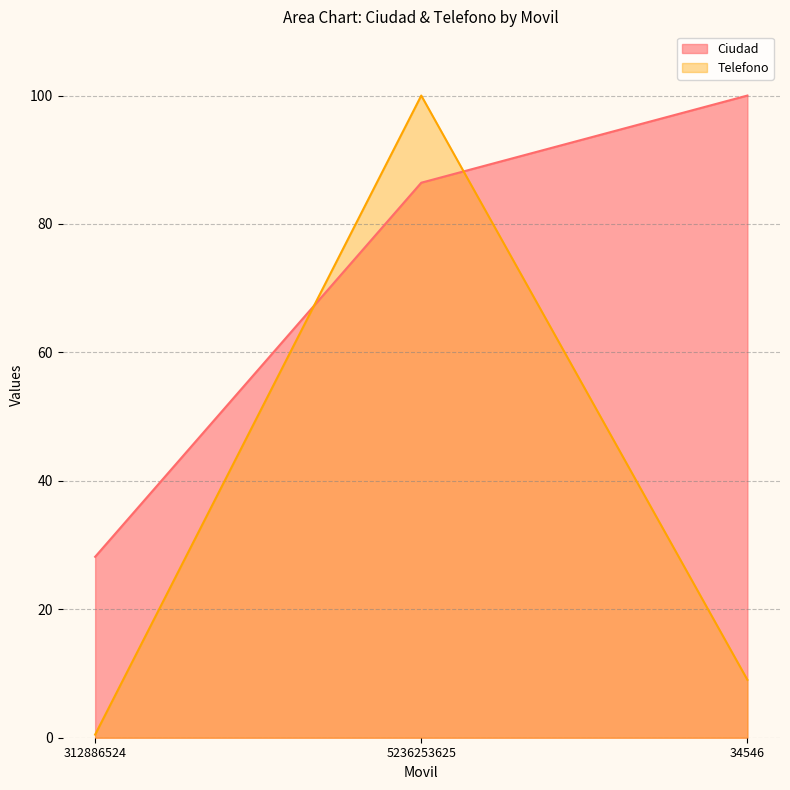

Reading left to right, transcribe all the data shown in this chart.

Ciudad: 28.2	86.4	100.0
Telefono: 0.5	100.0	9.0